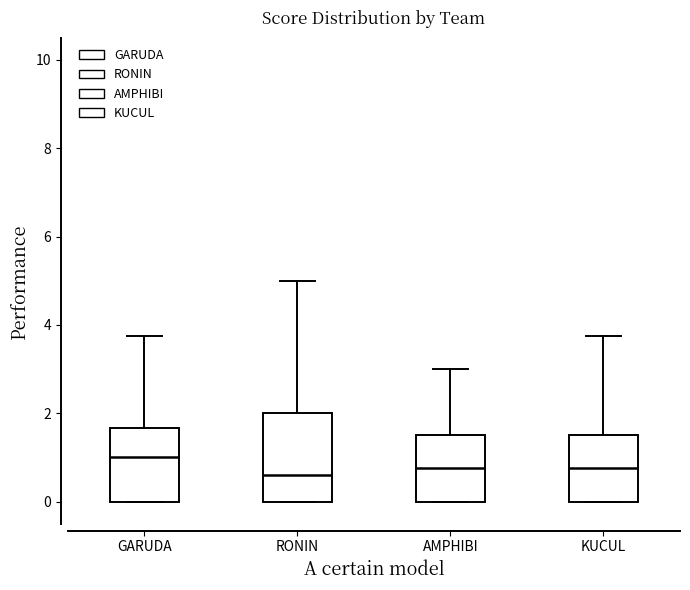

Comparing the boxes themselves (not the whiskers), which one is the tallest?

RONIN